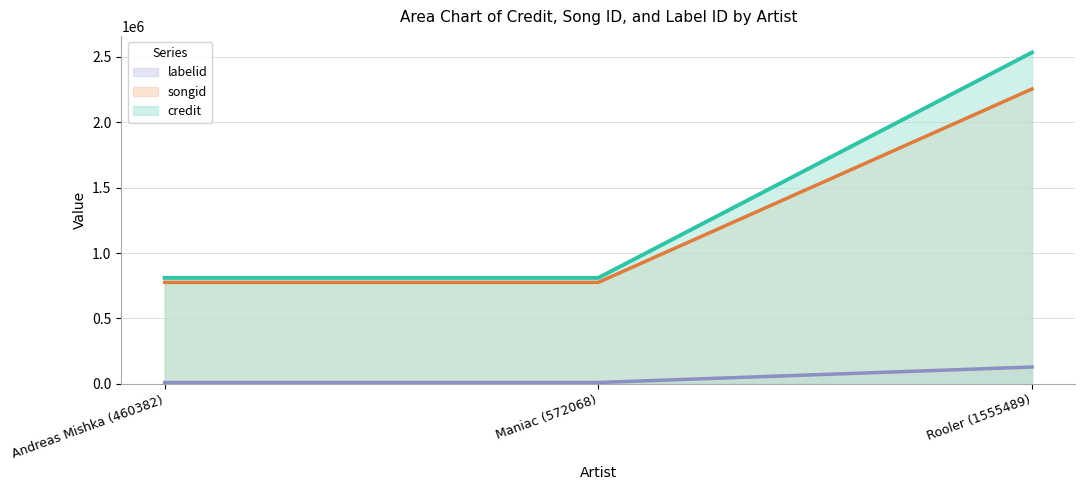

What is the difference between the maximum and second lowest values in the credit series?

1723781